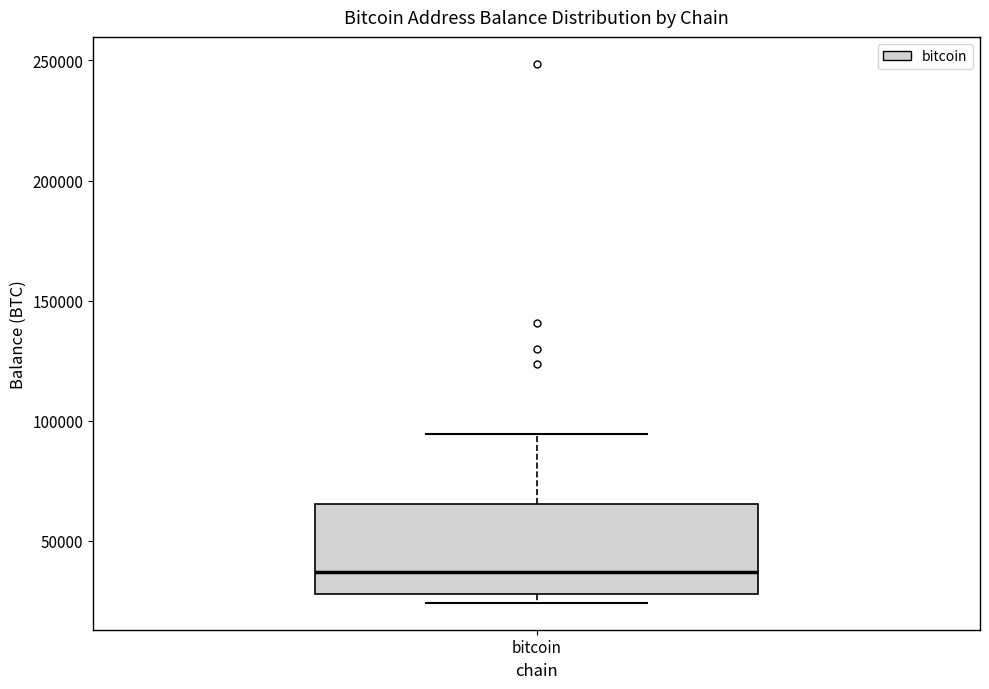

Transcribe this box plot: give where the median line is, the range the box spans, and where the two whiskers end, as read against the y-axis. The values are not printed on the chart, so give them approximately, as read against the axis.

median 35000, box 30000 to 65000, whiskers 25000 to 95000